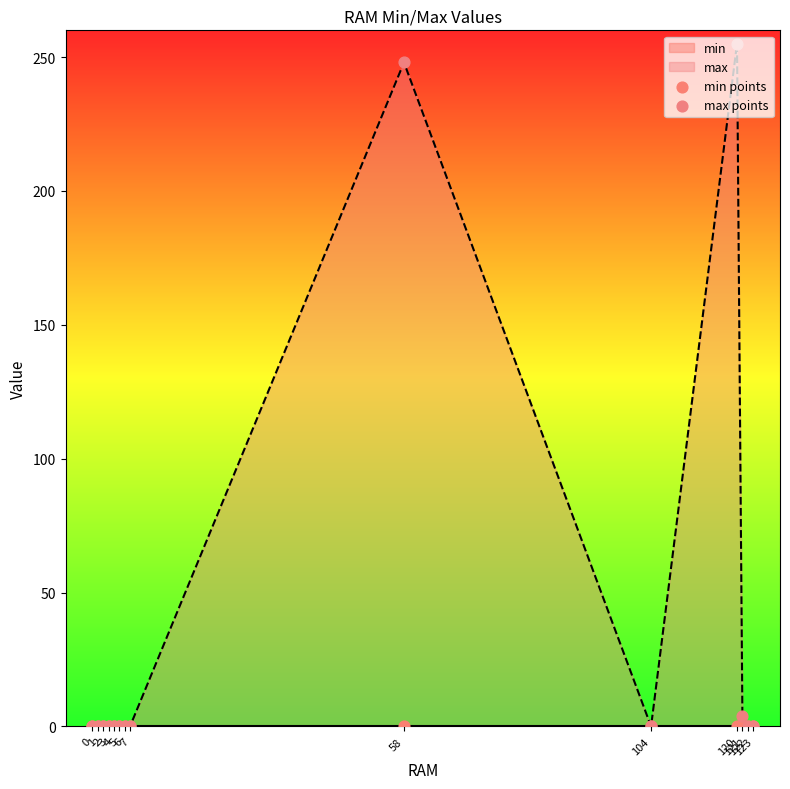

Which series has the widest spread of Y values?

max points